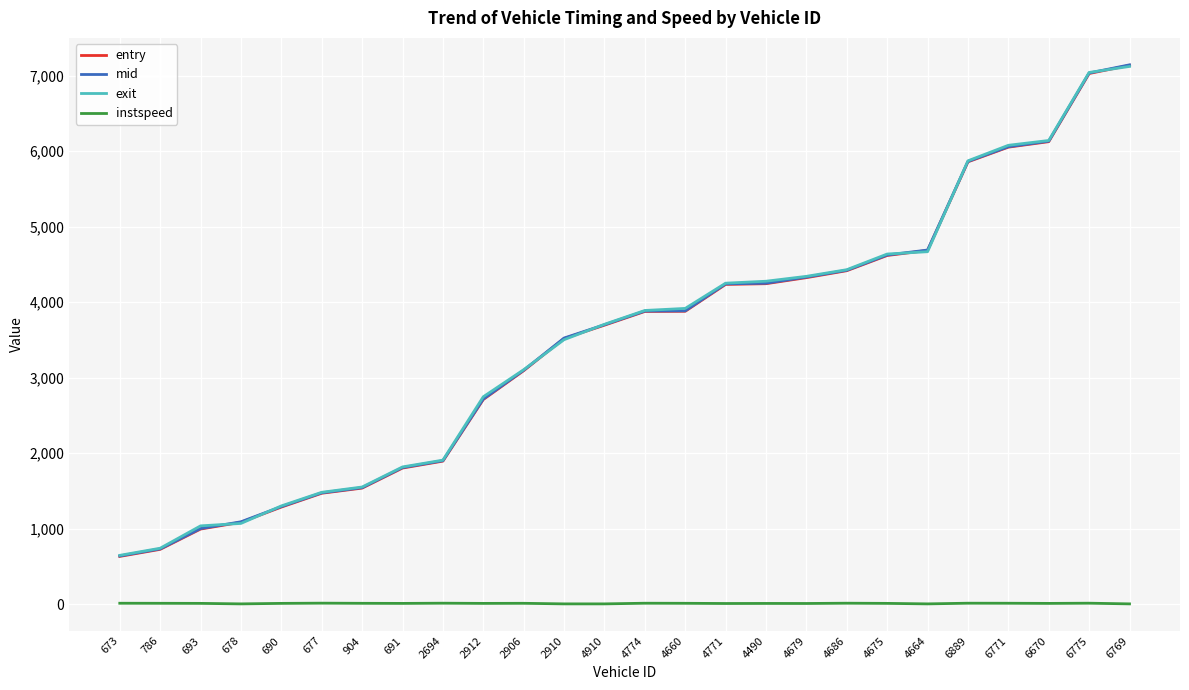

What are all the series names shown in the legend?

entry, mid, exit, instspeed